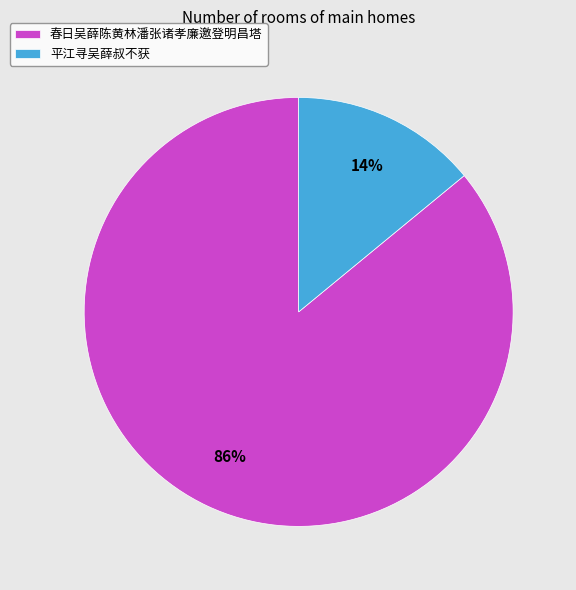

True or false: 平江寻吴薛叔不获 accounts for 14% of the total.

True